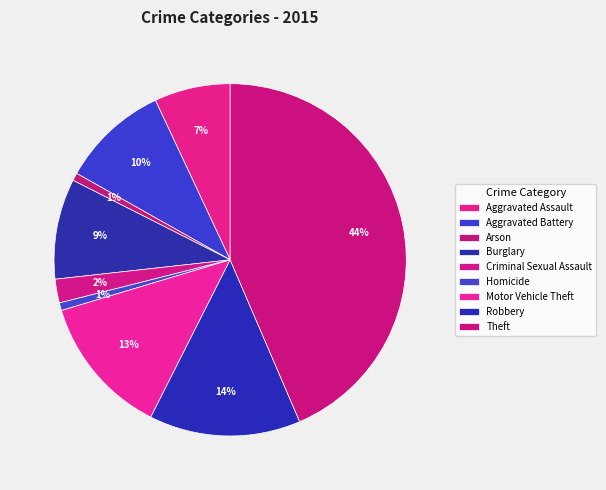

How many segments does this pie chart have?

9